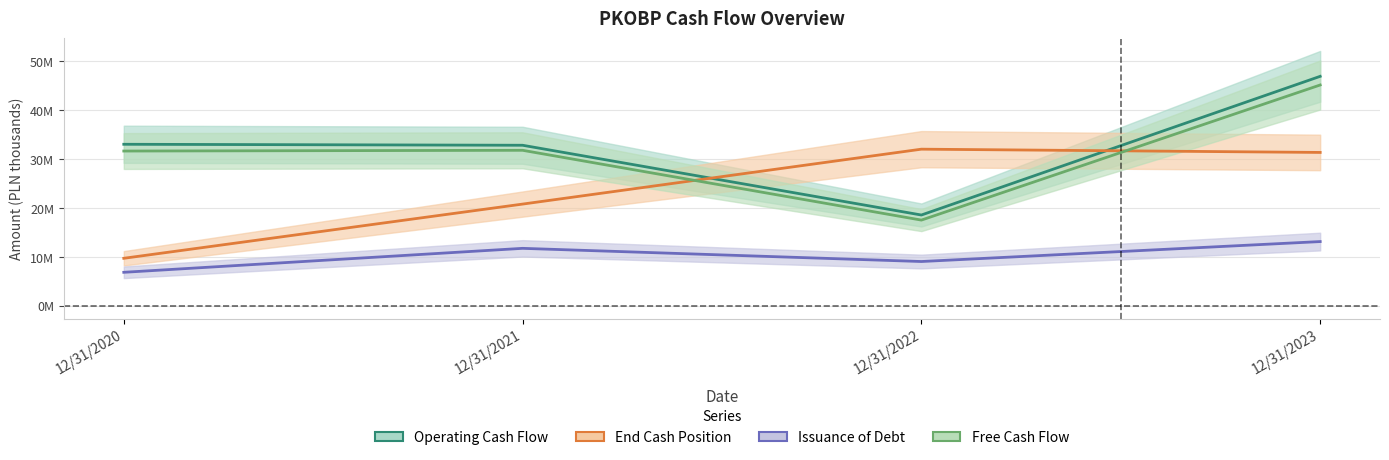

Reading left to right, list all the values displayed in this chart.

Operating Cash Flow: 32996000	32795000	18543000	46877000
End Cash Position: 9701000	20775000	31995000	31328000
Issuance of Debt: 6838000	11734000	9041000	13117000
Free Cash Flow: 31614000	31765000	17505000	45109000